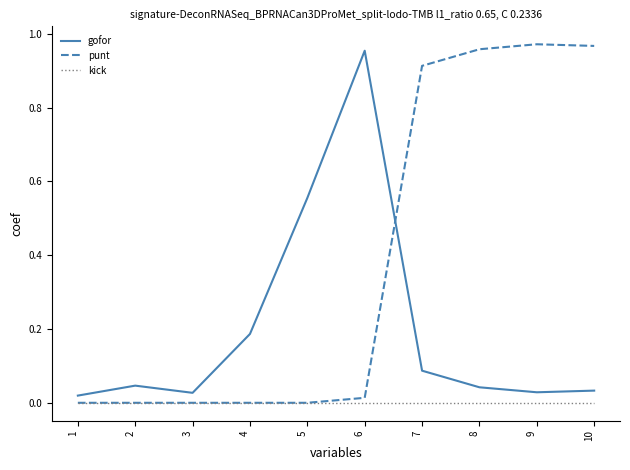

Count the number of data series in this chart.

3